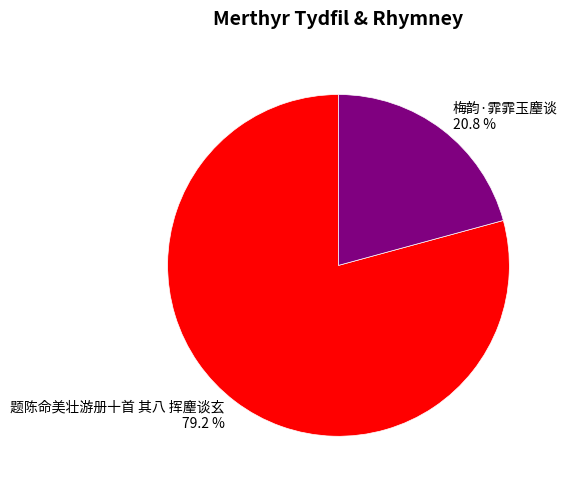

Count the number of slices in the pie.

2